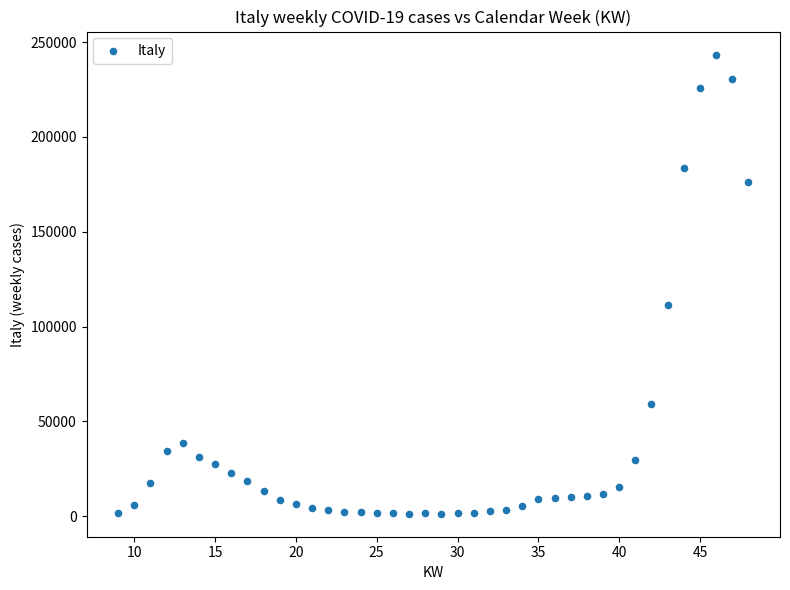

What Y value in the scatter plot is closest to 122363?

111541